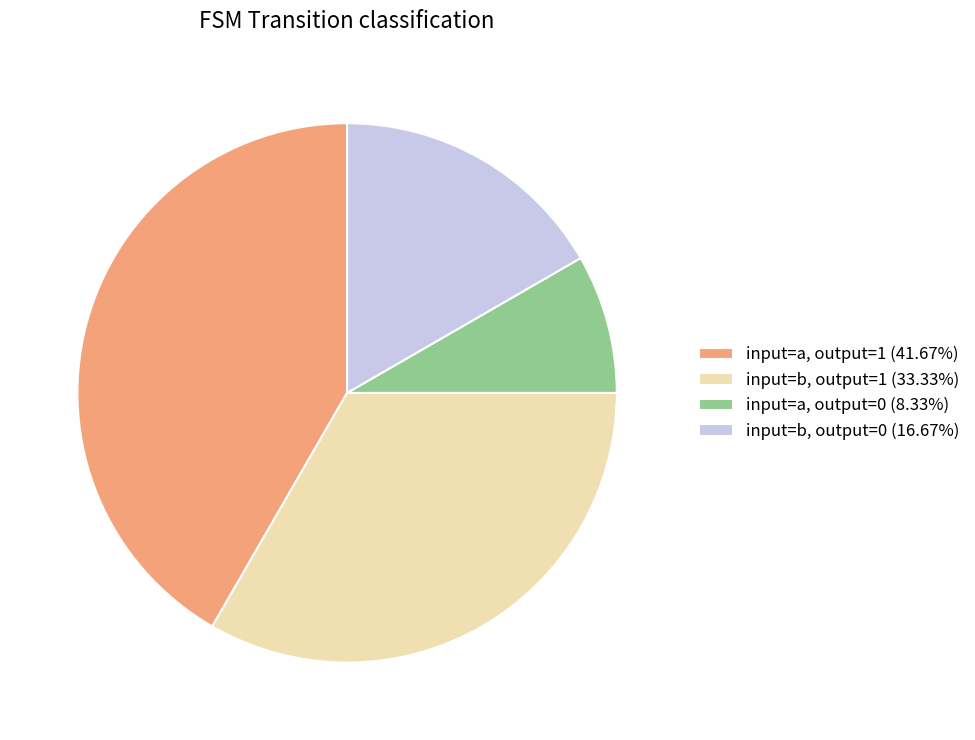

Does input=a, output=1 (41.67%) account for over 50% of the chart?

No